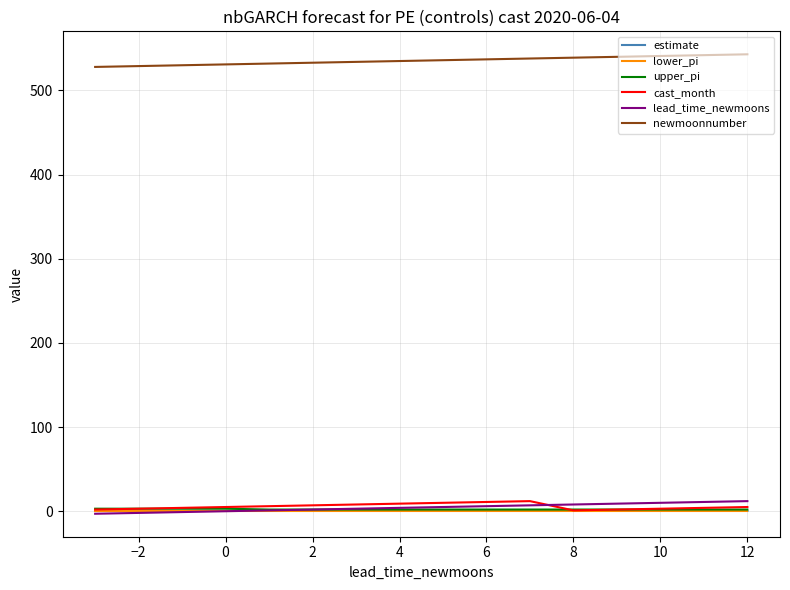

True or false: lower_pi and newmoonnumber cross at least once.

False